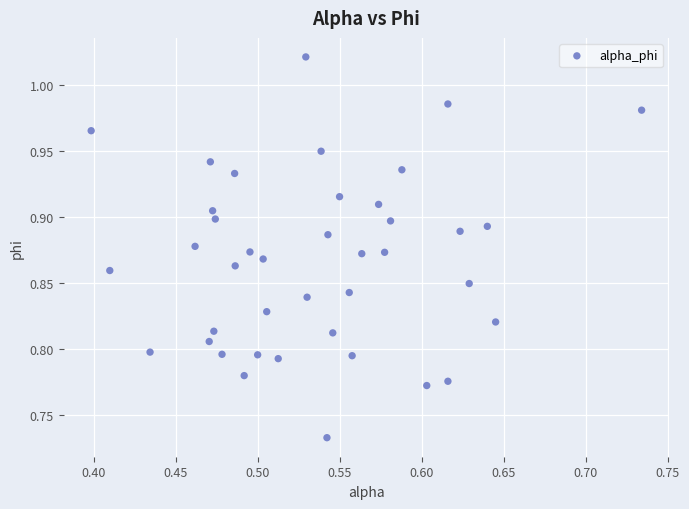

What is the range of X values (max minus min)?

0.3